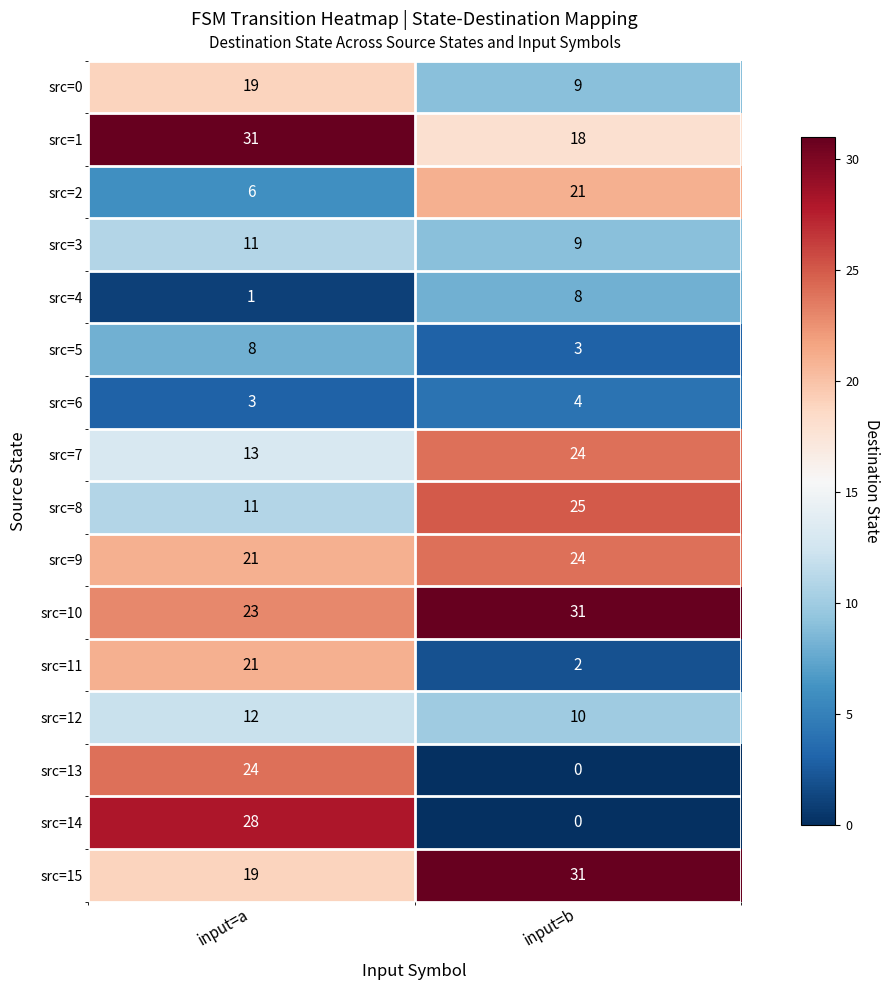

List the labels in order of src=14 value, smallest first.

input=b, input=a